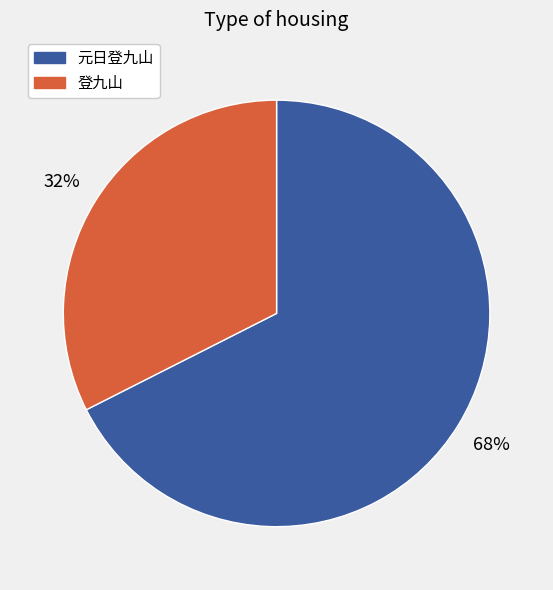

Does any single category account for the majority?

Yes